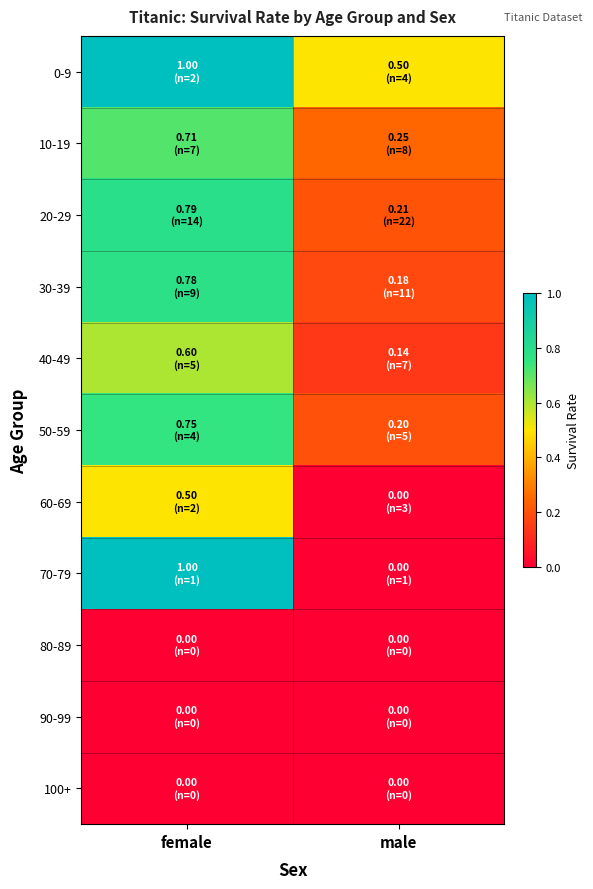

Which series has the largest total across all categories?

0-9